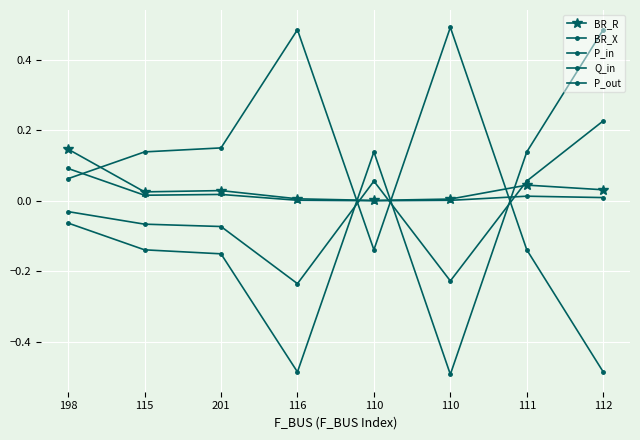

True or false: P_in has a value of 0.2 at 111.

False